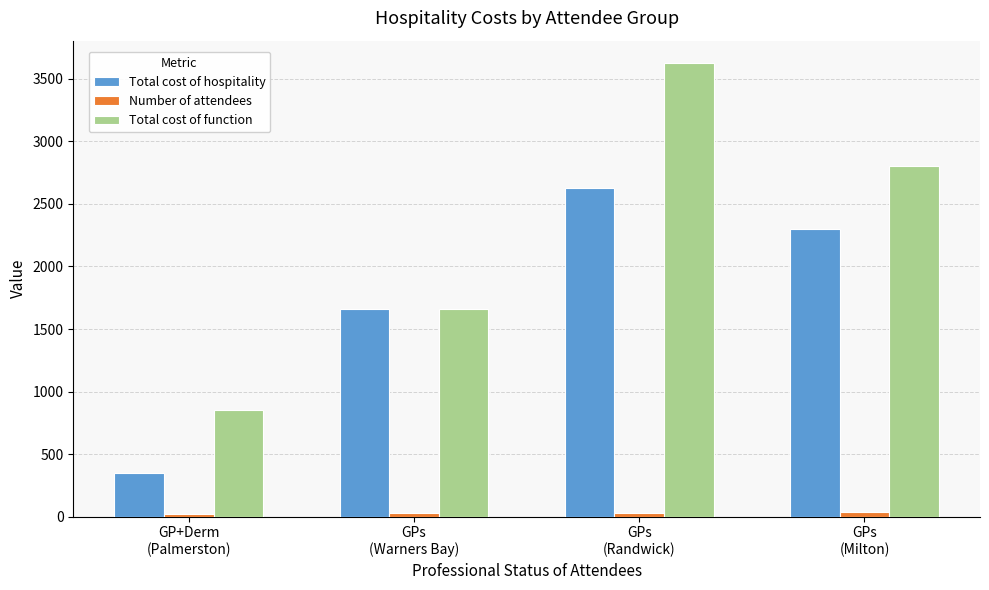

What is the greatest value displayed?

3624